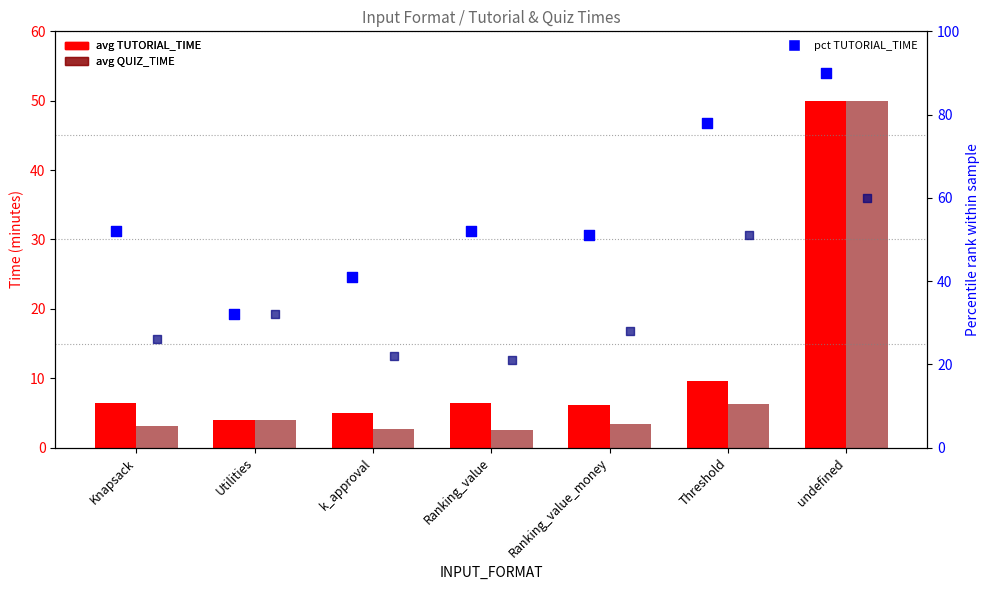

At how many categories does at least one series exceed 67?

2